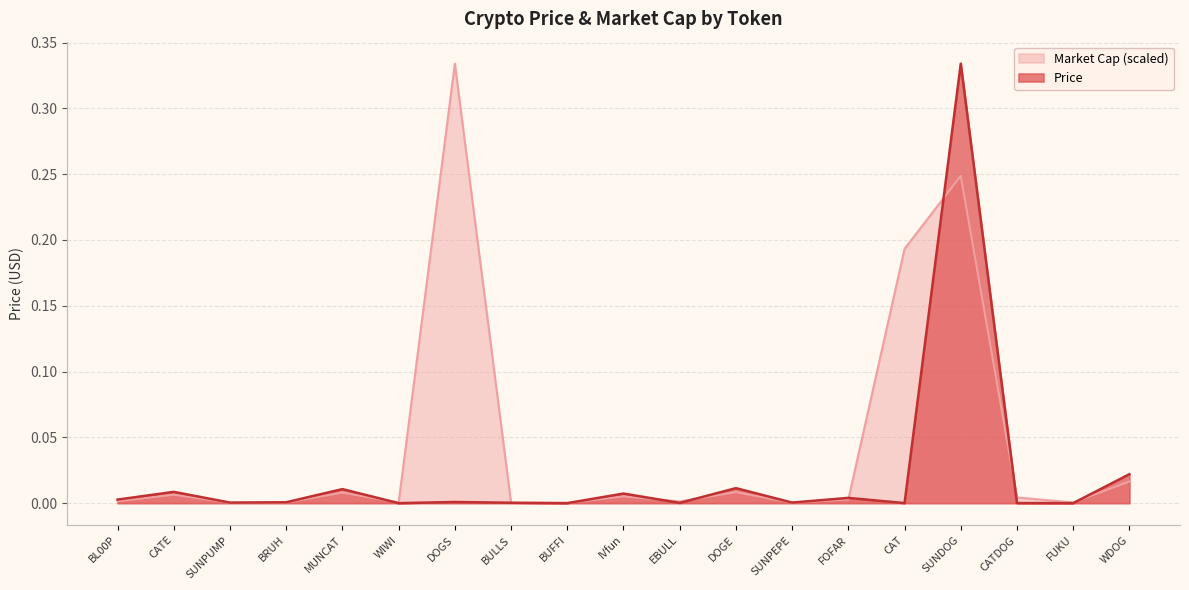

Reading right to left, list all the values displayed in this chart.

Price: 0.0	0.0	0.0	0.3	0.0	0.0	0.0	0.0	0.0	0.0	0.0	0.0	0.0	0.0	0.0	0.0	0.0	0.0	0.0
Market Cap: 0.0	0.0	0.0	0.2	0.2	0.0	0.0	0.0	0.0	0.0	0.0	0.0	0.3	0.0	0.0	0.0	0.0	0.0	0.0